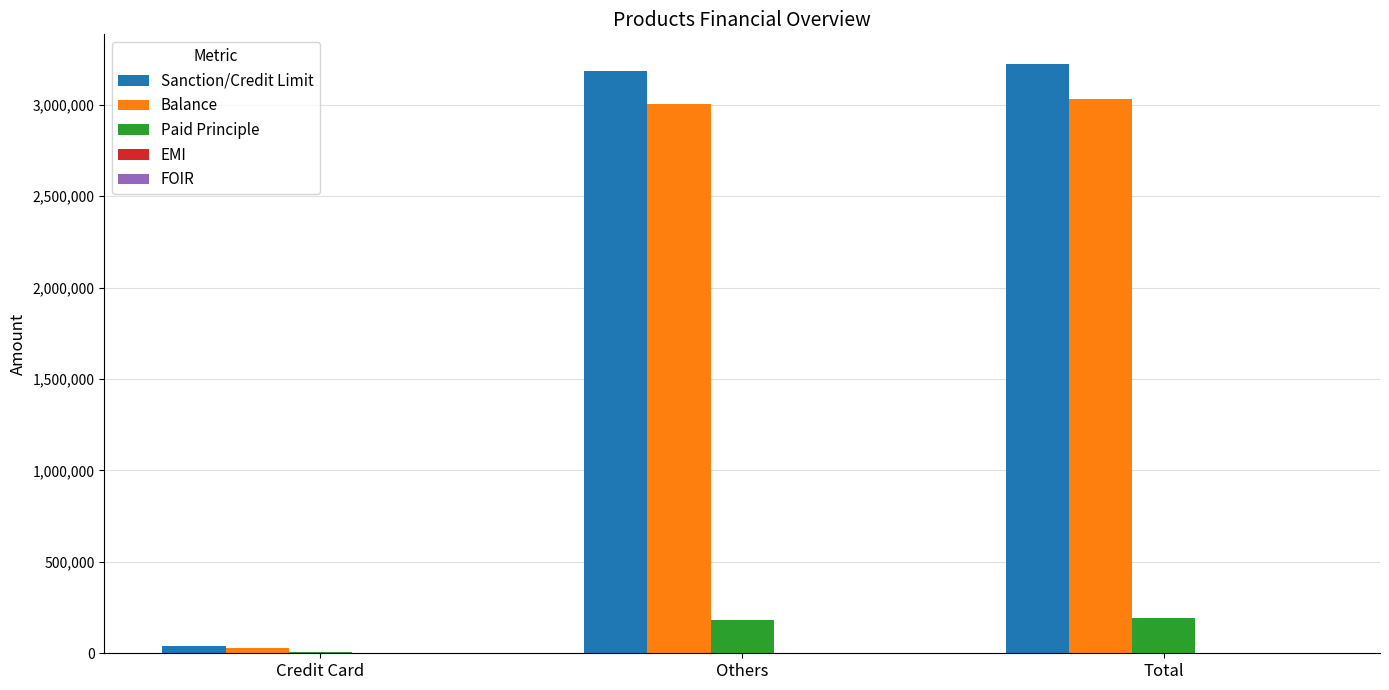

Which series changed the most between Credit Card and Others?

Sanction/Credit Limit